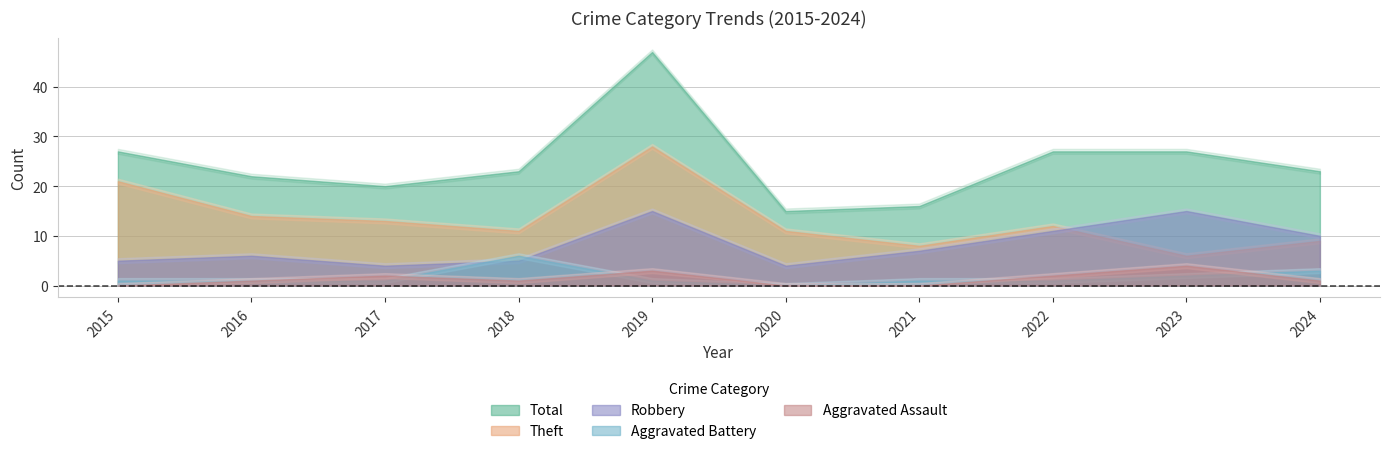

What is the difference between the second highest and minimum values in the Aggravated Assault series?

3